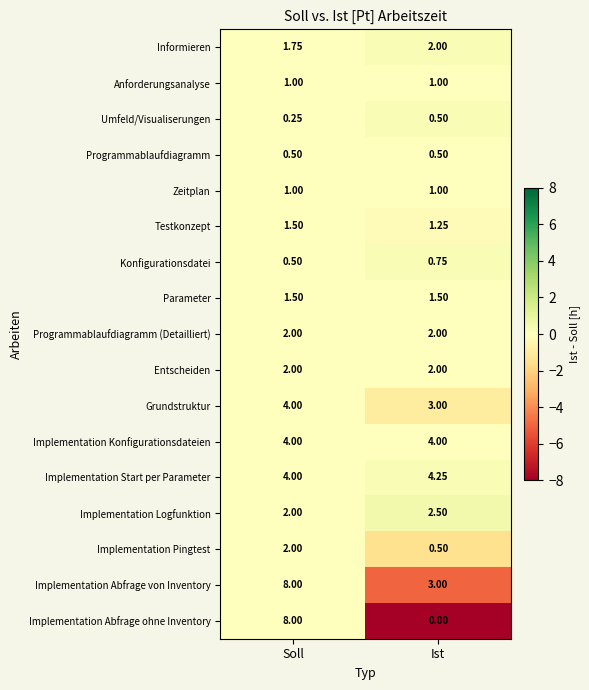

What is the greatest value displayed?

8.0